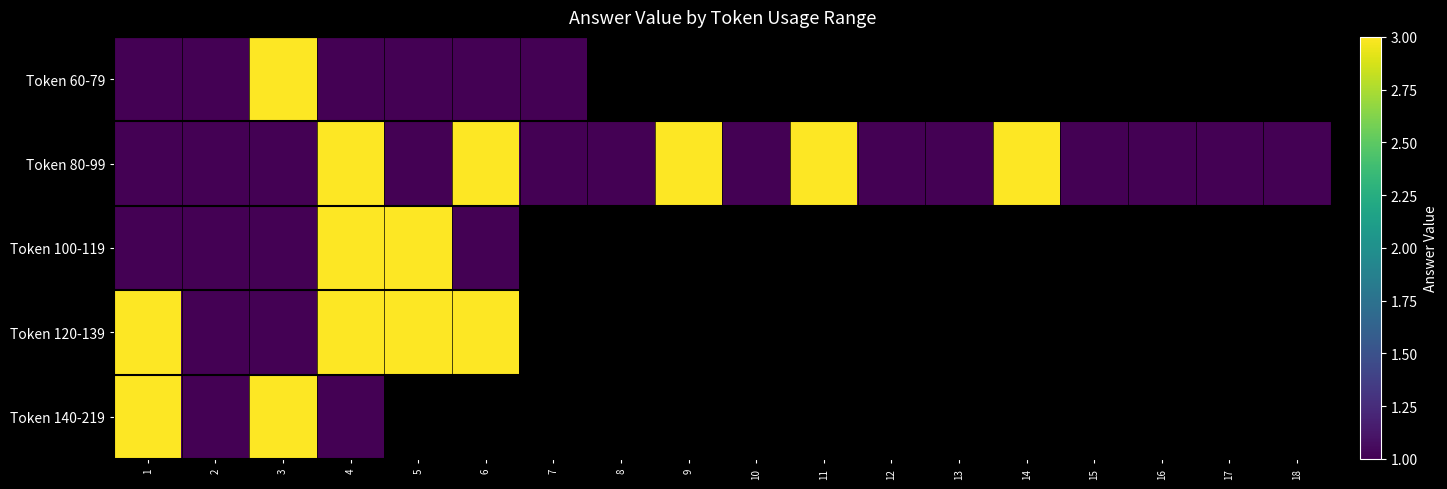

Which series has the widest spread of values?

Token 60-79